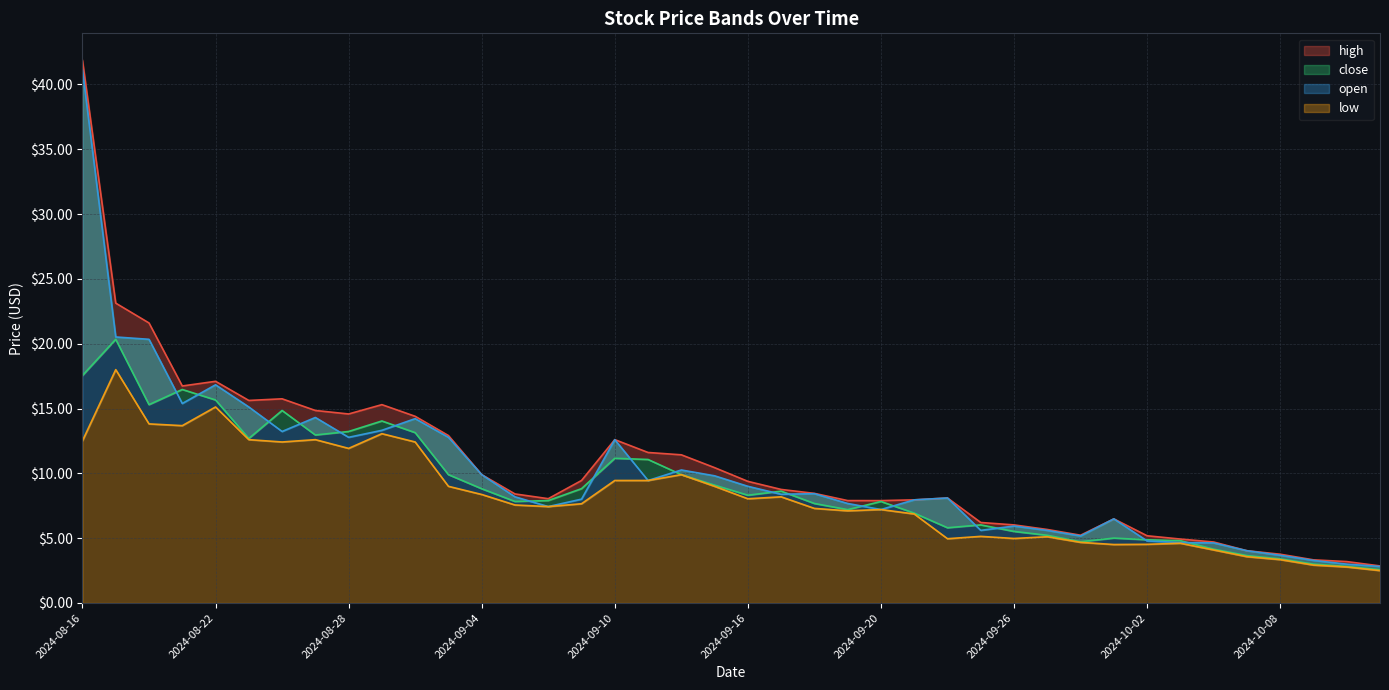

What are all the series names shown in the legend?

high, close, open, low